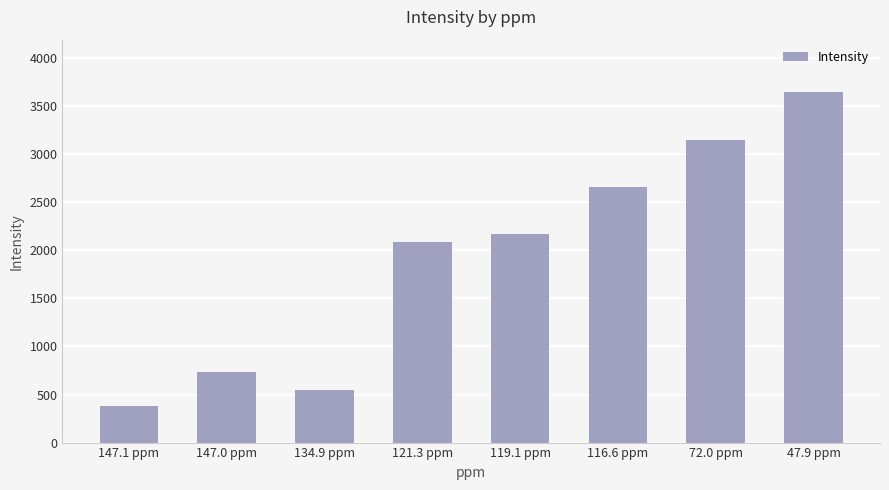

Does the chart contain stacked bars?

No